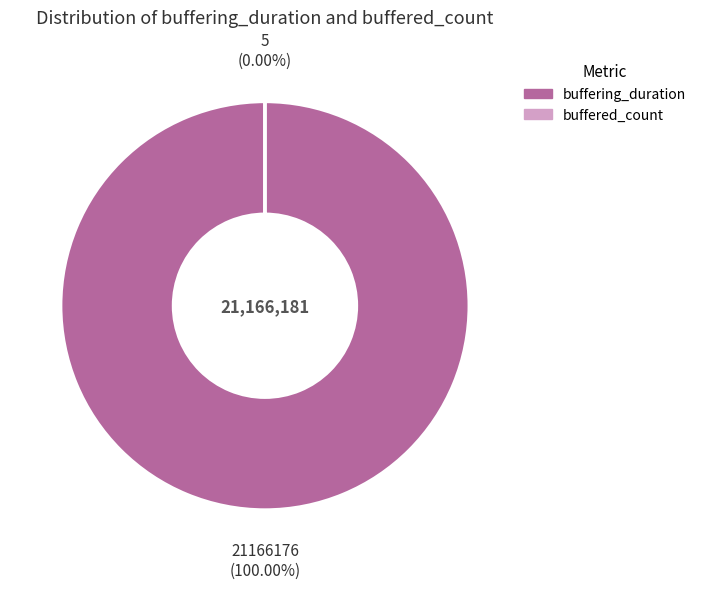

To the nearest percent, what portion does buffering_duration represent?

100%